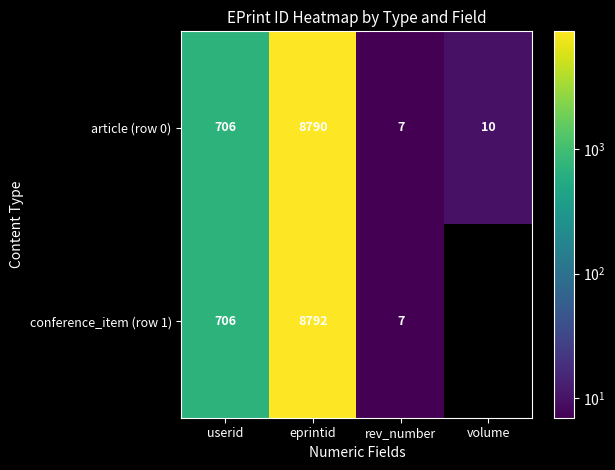

At which label does article (row 0) reach its minimum?

rev_number